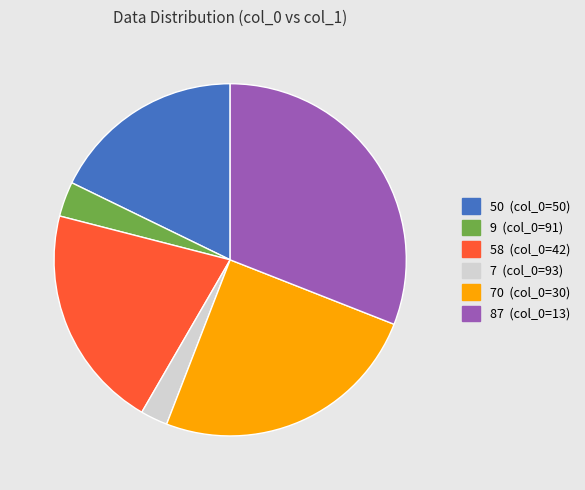

Is there a majority slice in this chart?

No